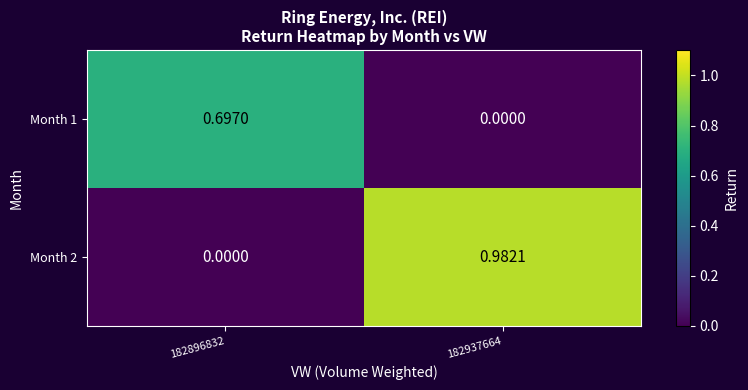

Is the value of Month 1 at 182896832 greater than the value of Month 2 at 182896832?

Yes